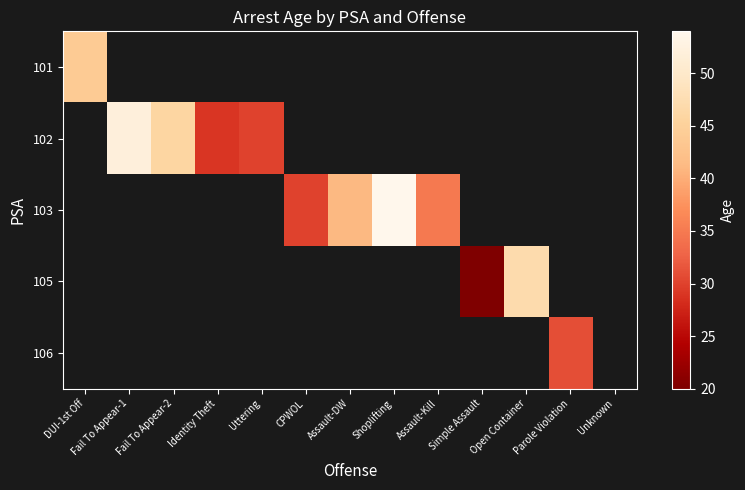

What is the greatest value displayed?

54.0